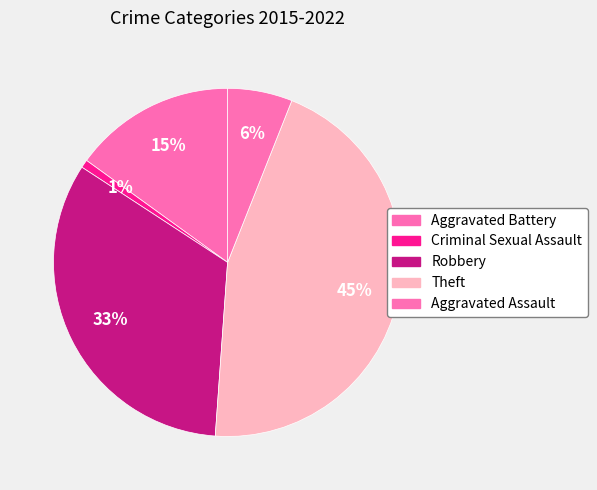

Is there any slice that represents more than half of the pie?

No